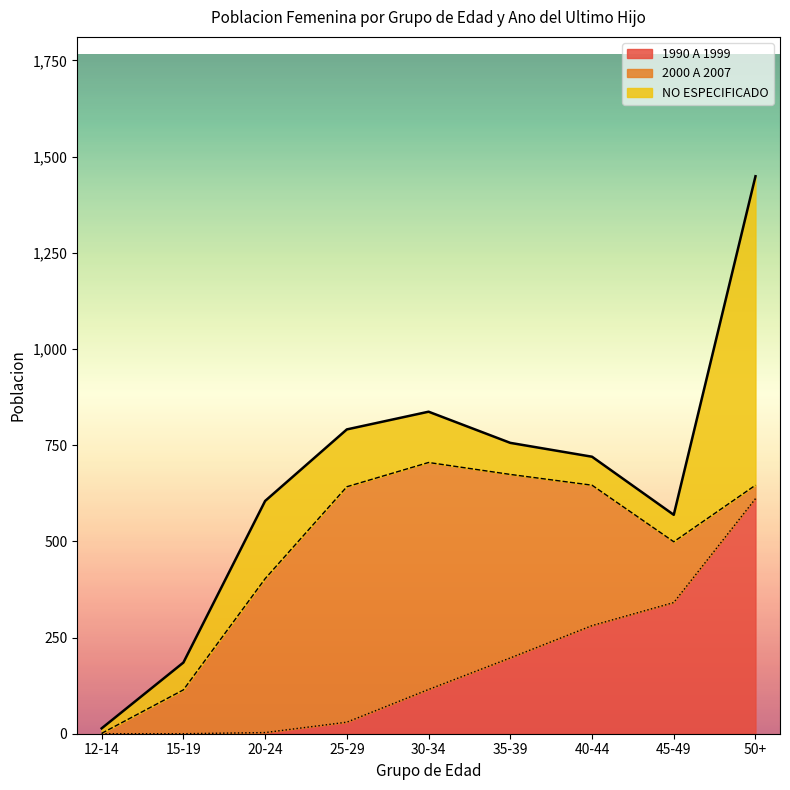

What is the difference between the 1990 A 1999 values at 25-29 and 40-44?

251